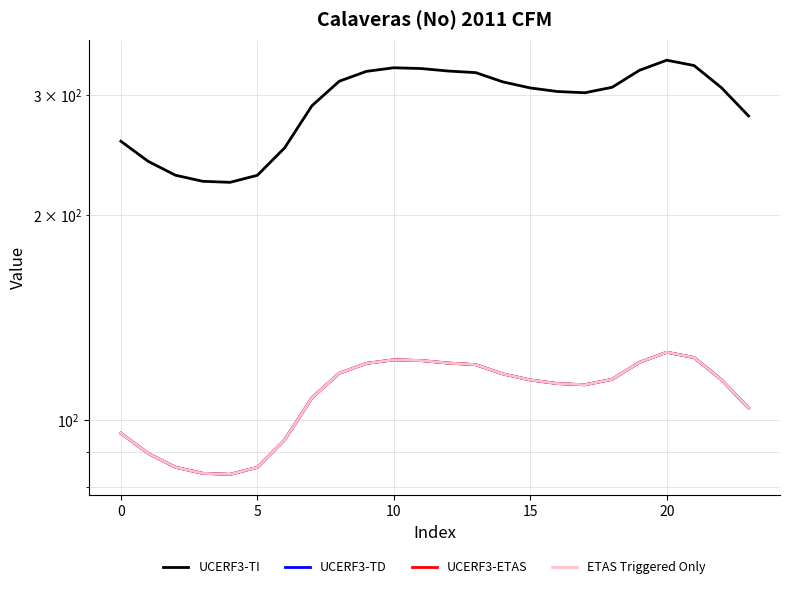

True or false: UCERF3-TD and UCERF3-ETAS intersect in this chart.

False